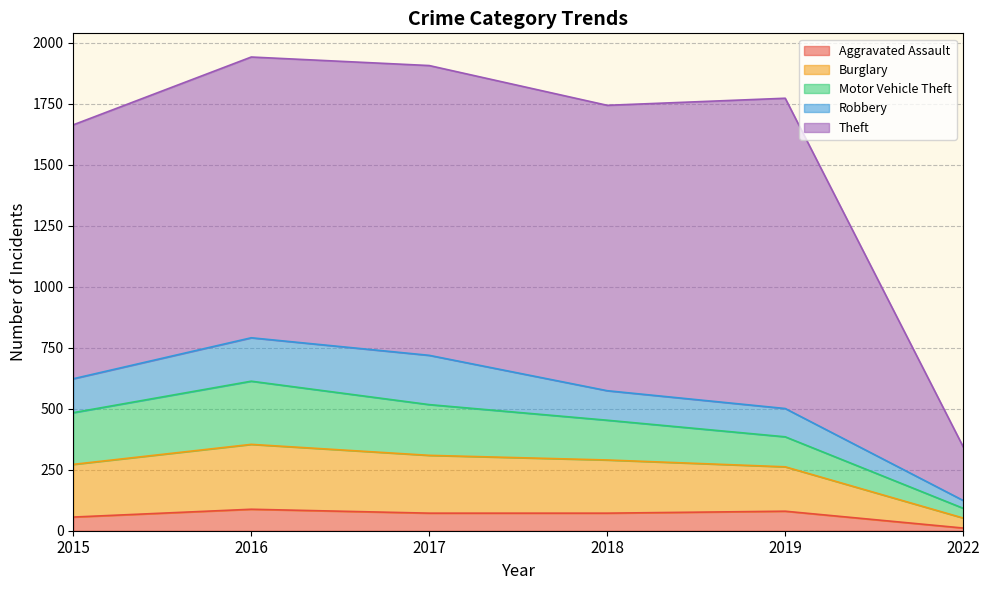

How many categories are shown in the chart?

6